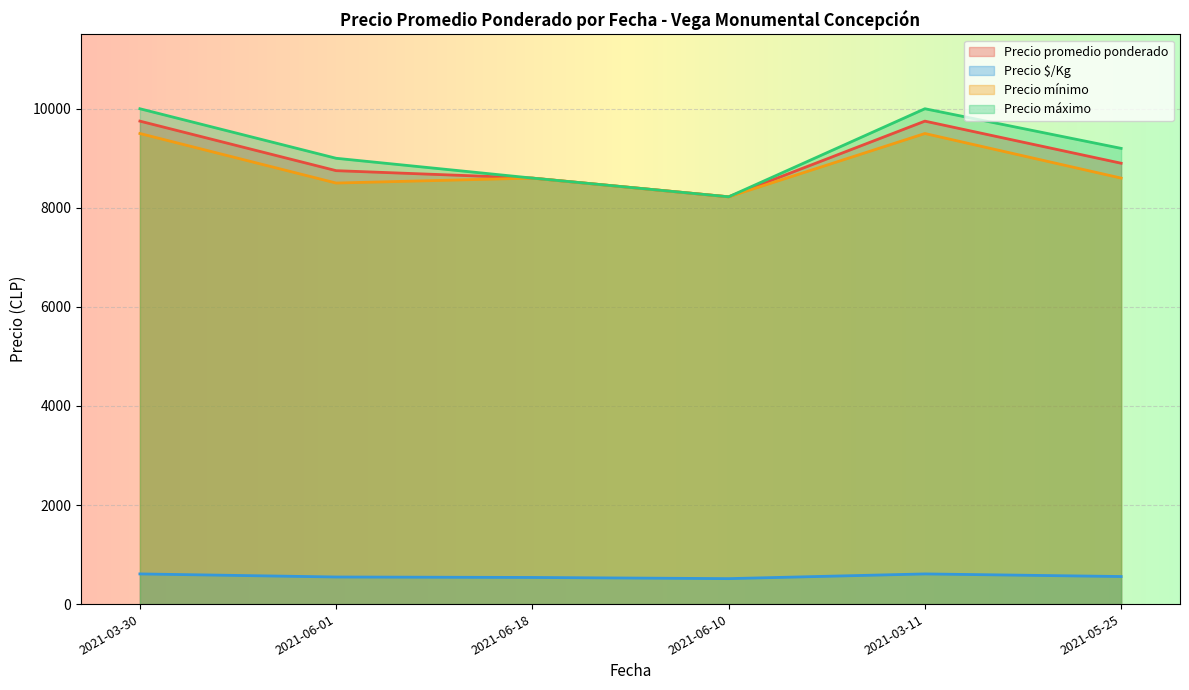

Is the value of Precio mínimo at 2021-05-25 greater than the value of Precio promedio ponderado at 2021-03-11?

No